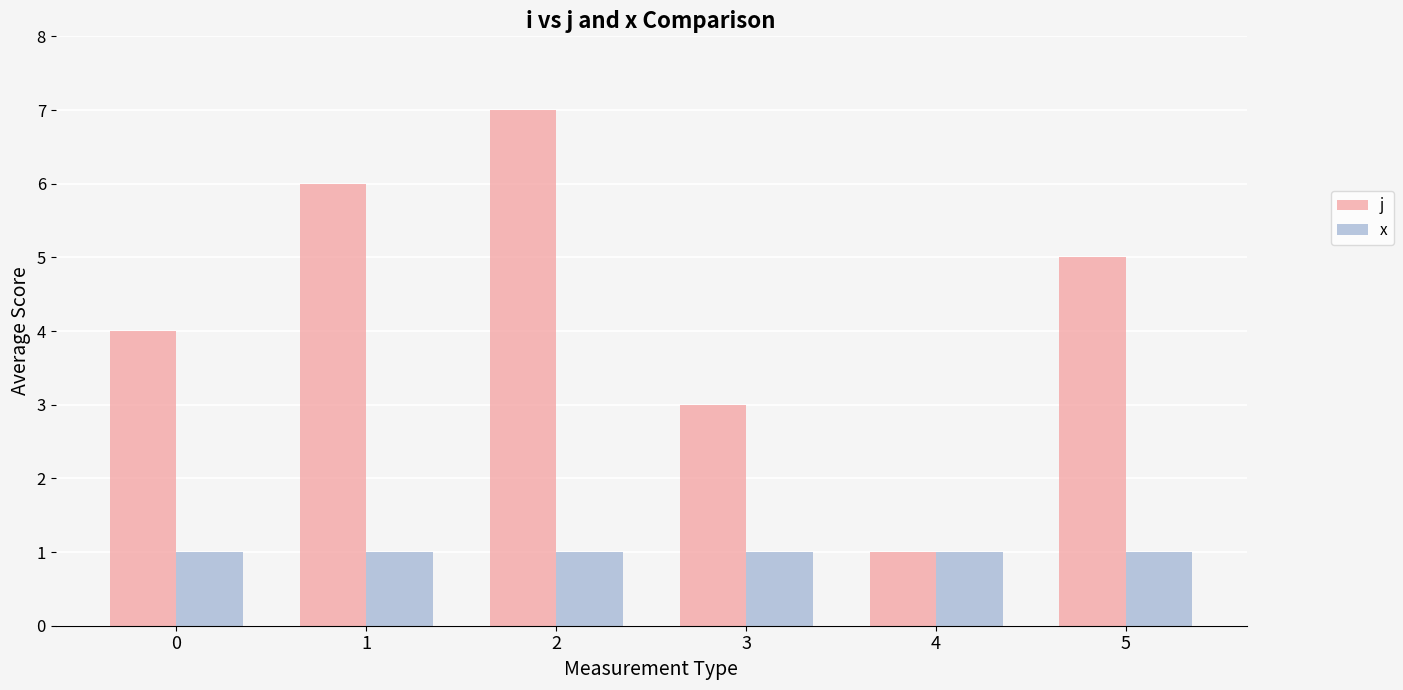

What is the maximum value for j?

7